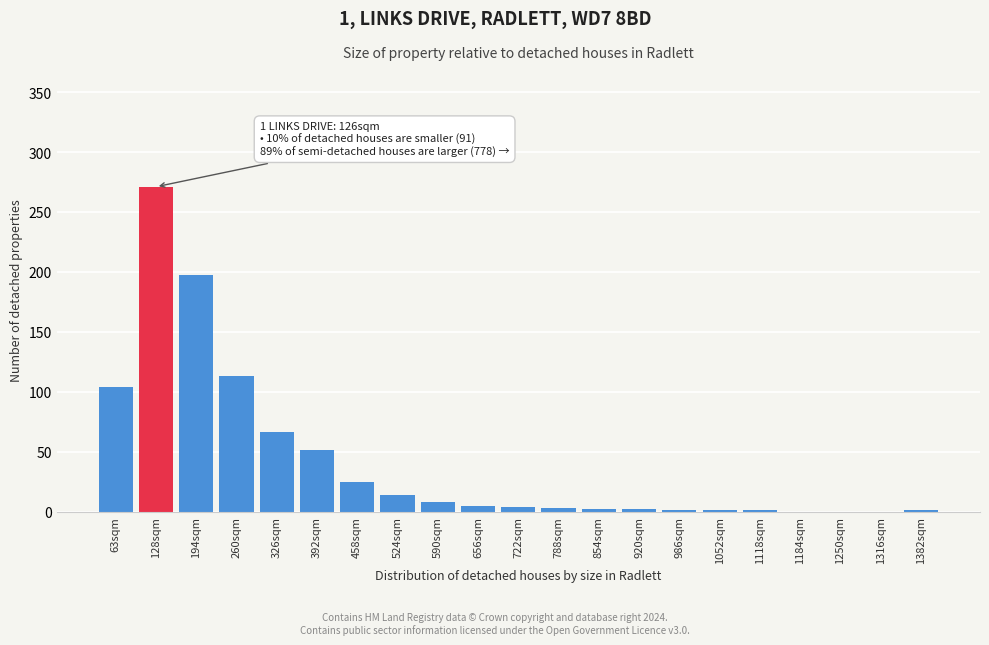

At which category does the chart reach its peak across all series?

128sqm